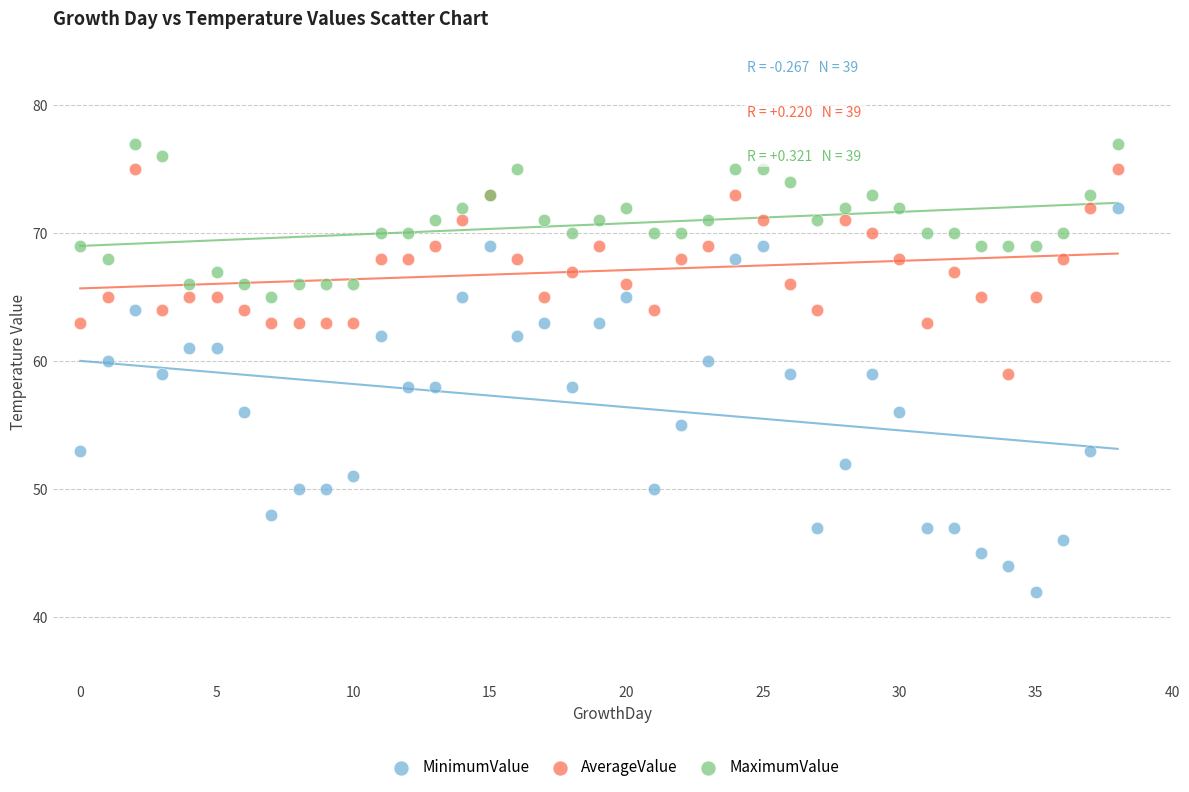

Which series contains the lowest Y value?

MinimumValue